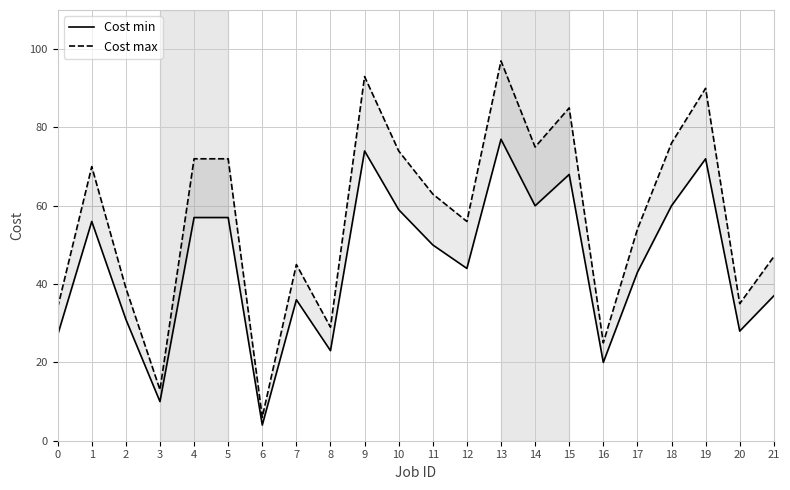

True or false: Cost min and Cost max intersect in this chart.

False